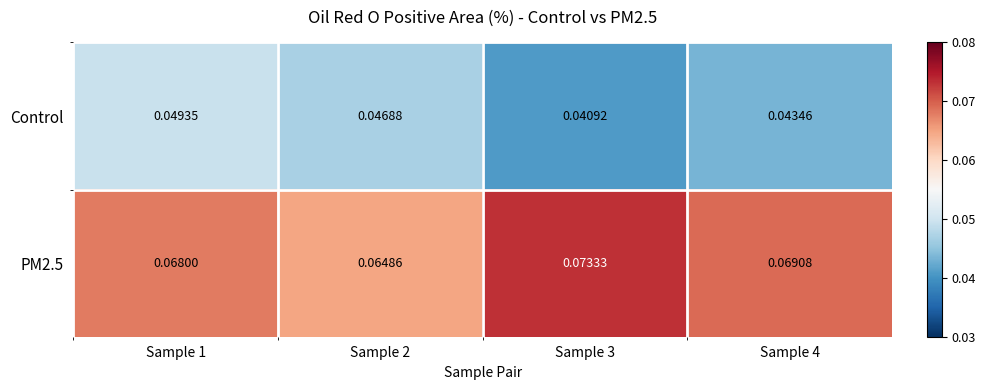

Between Sample 1 and Sample 3, which series saw the biggest shift?

Control